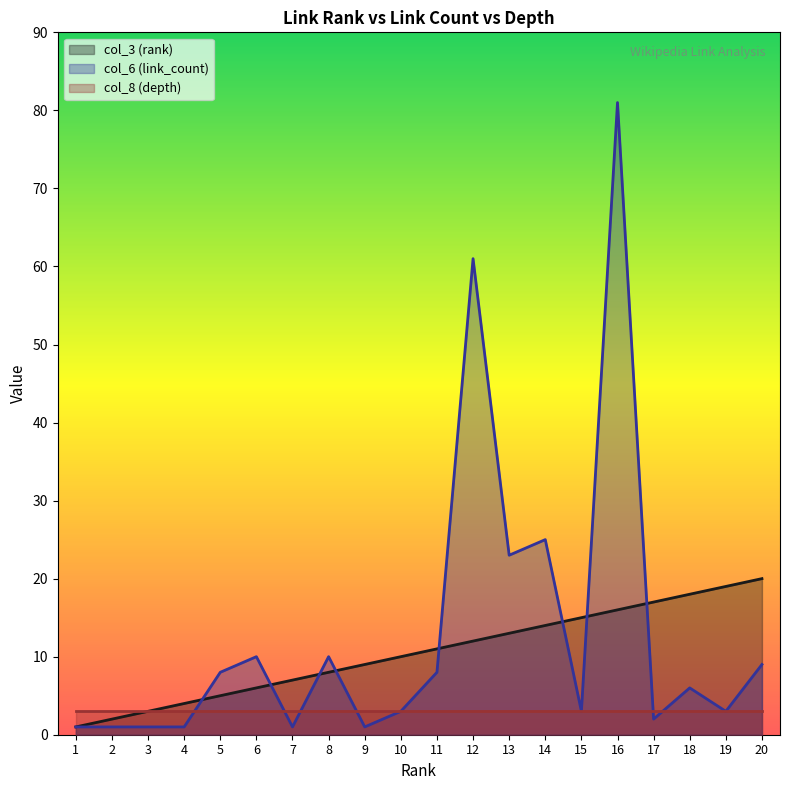

At which label is col_6 (link_count) closest to 41?

14